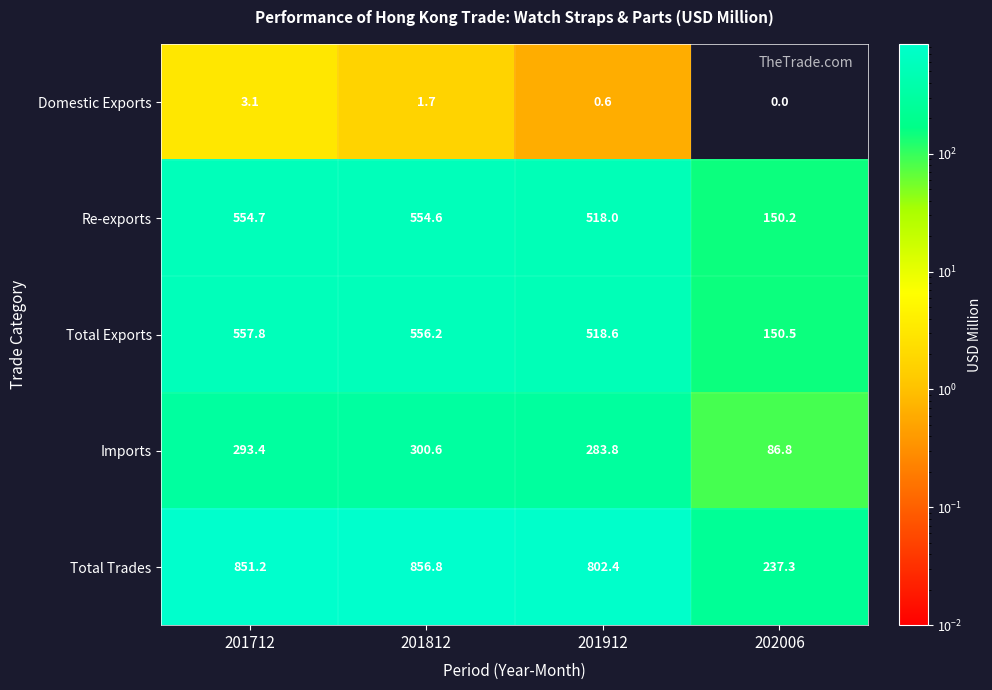

Which category has the lowest value in the Domestic Exports series?

202006